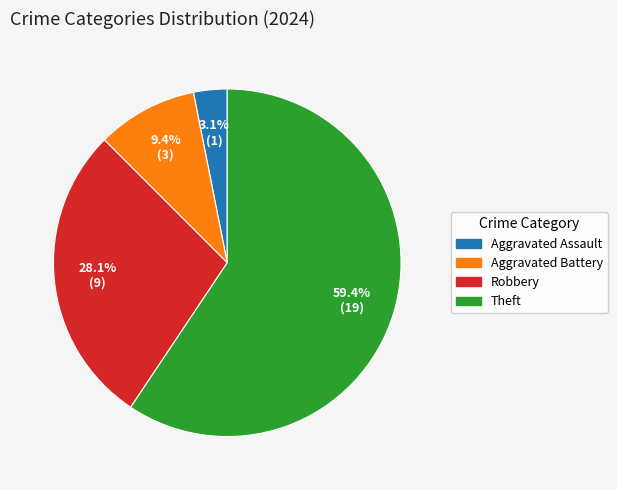

Rank the categories by value from lowest to highest.

Aggravated Assault, Aggravated Battery, Robbery, Theft